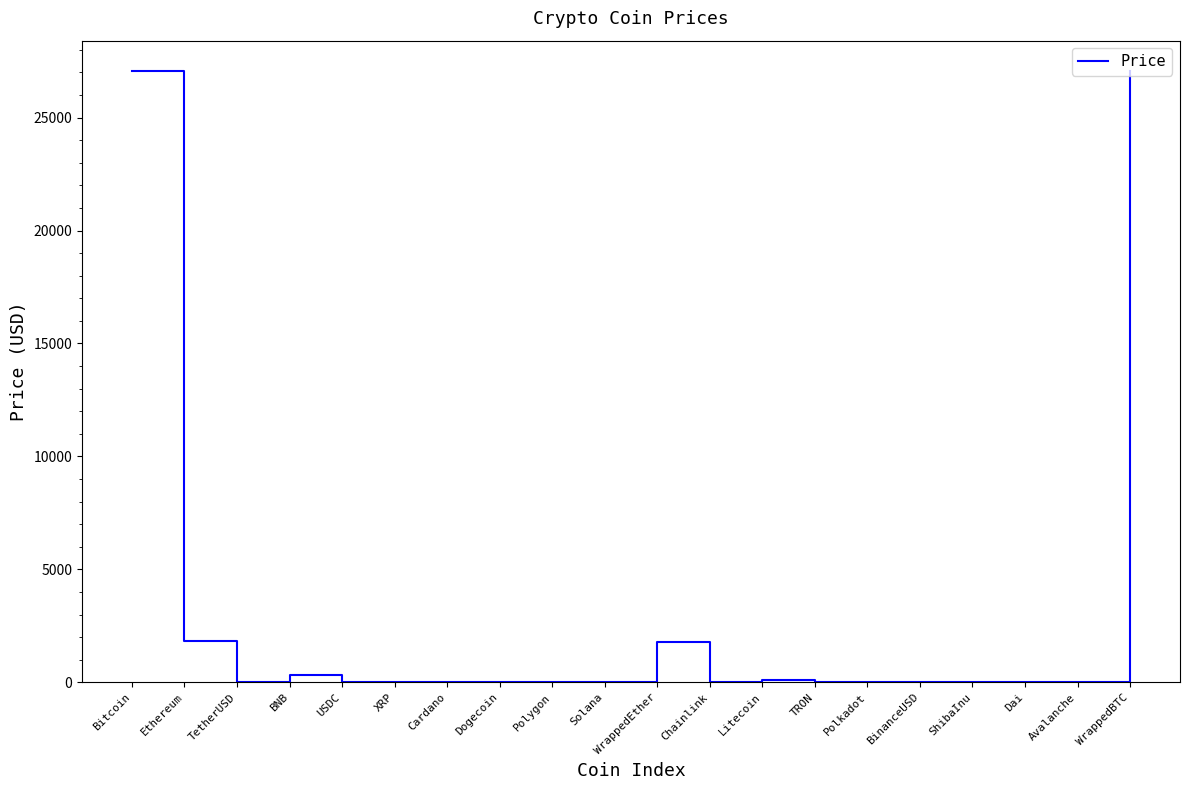

What is the difference between the values at XRP and TetherUSD?

0.6